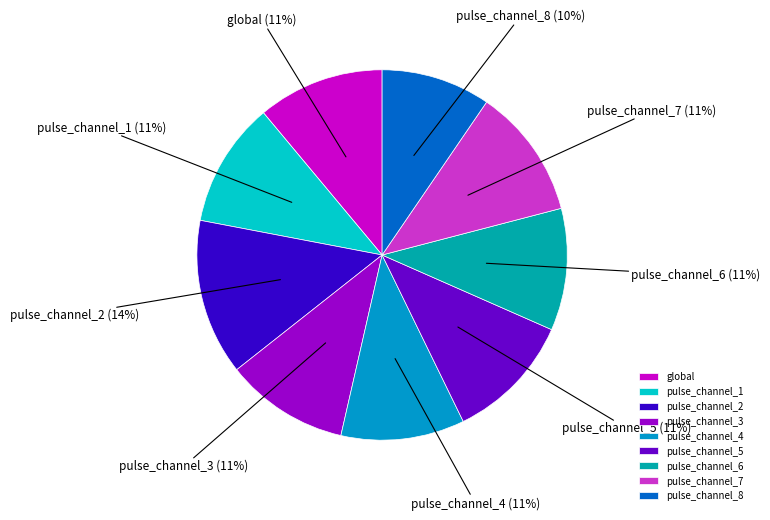

Which slice is the largest?

pulse_channel_2